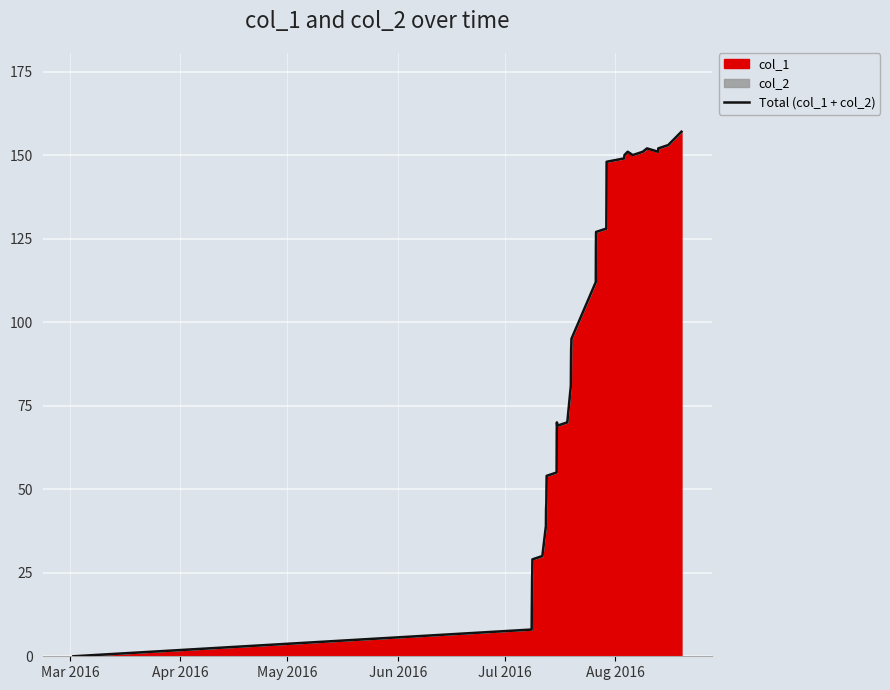

How many interior local peaks (higher than both neighbors) does the data have?

3